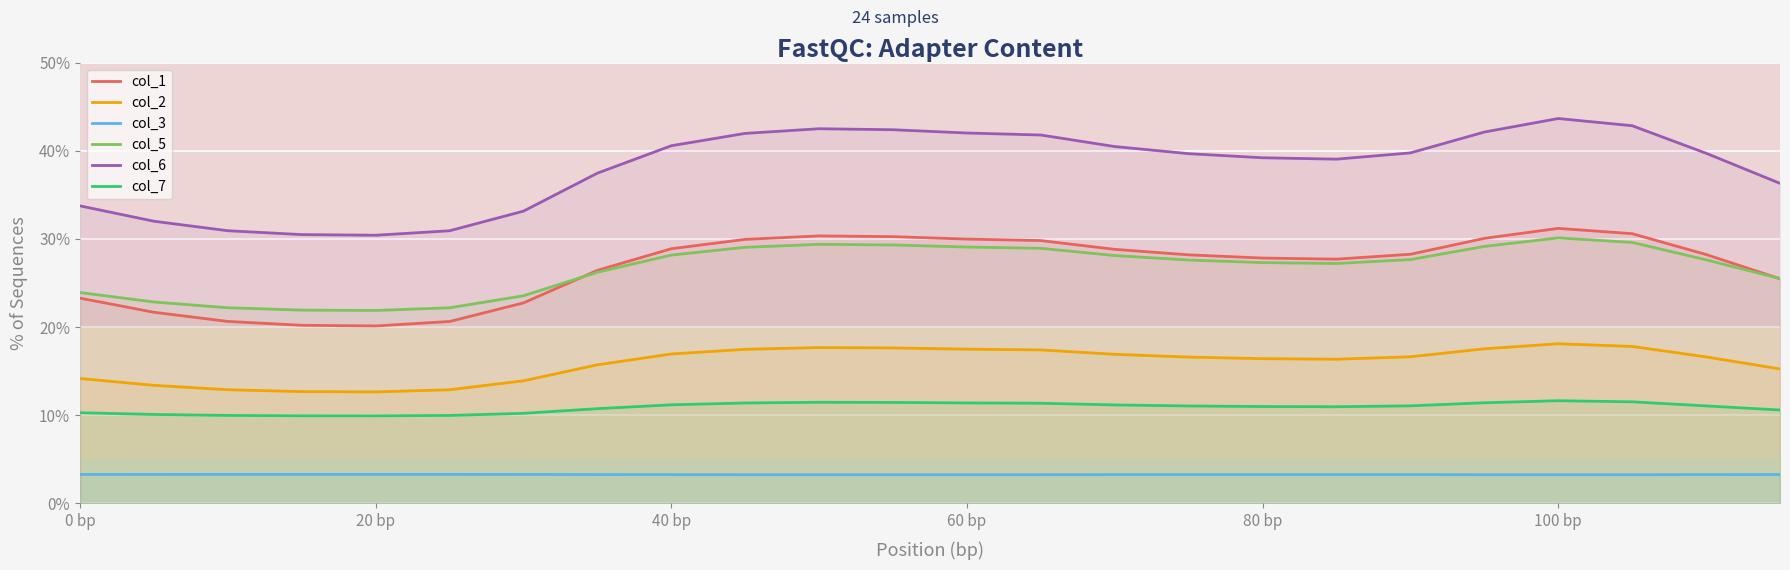

Which series has the widest spread of values?

col_6